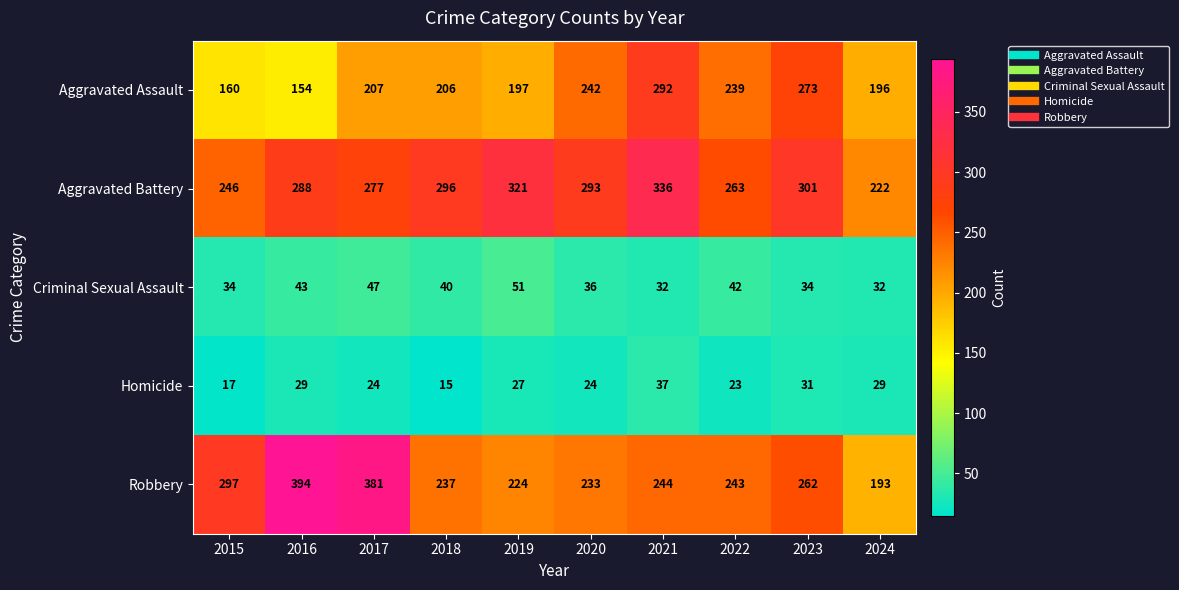

List the series in order of their peak value, highest first.

Robbery, Aggravated Battery, Aggravated Assault, Criminal Sexual Assault, Homicide